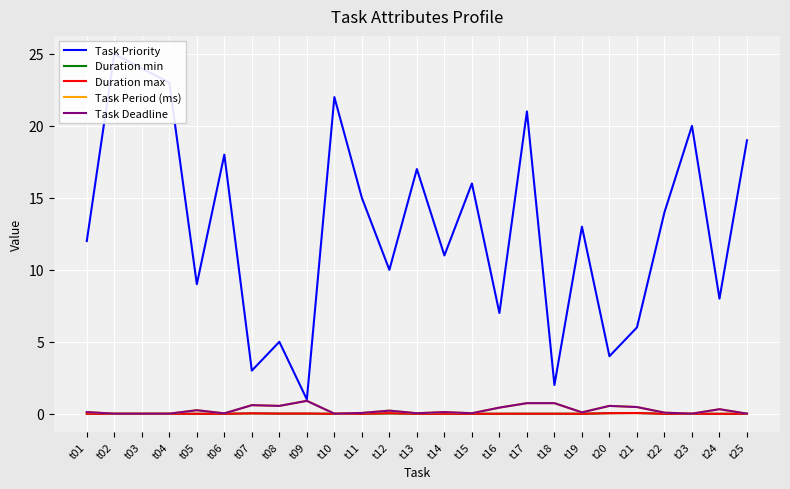

What is the difference between the maximum and second lowest values in the Task Deadline series?

0.9